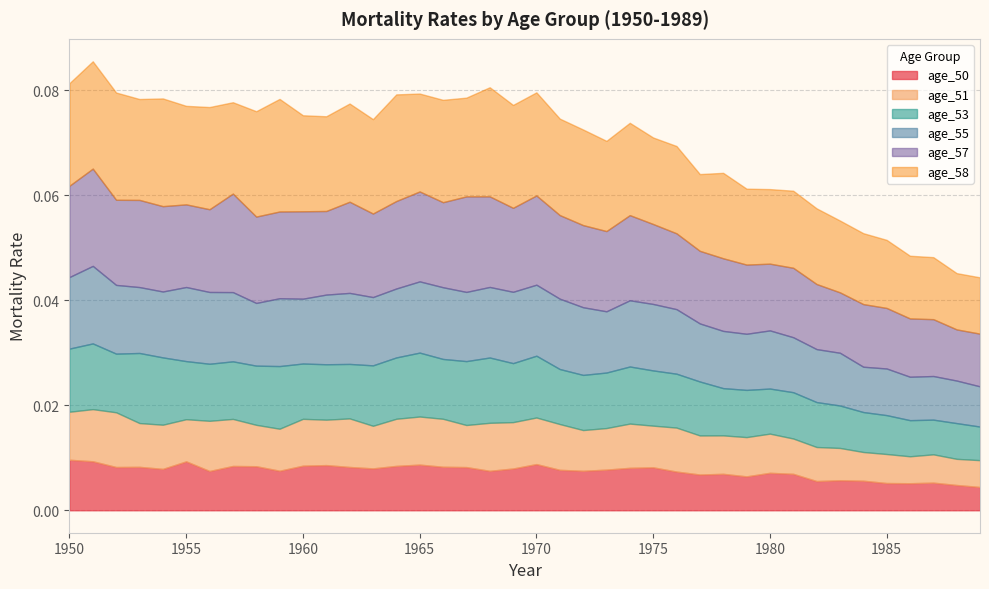

Which has a higher value, 1966 or 1968?

1966